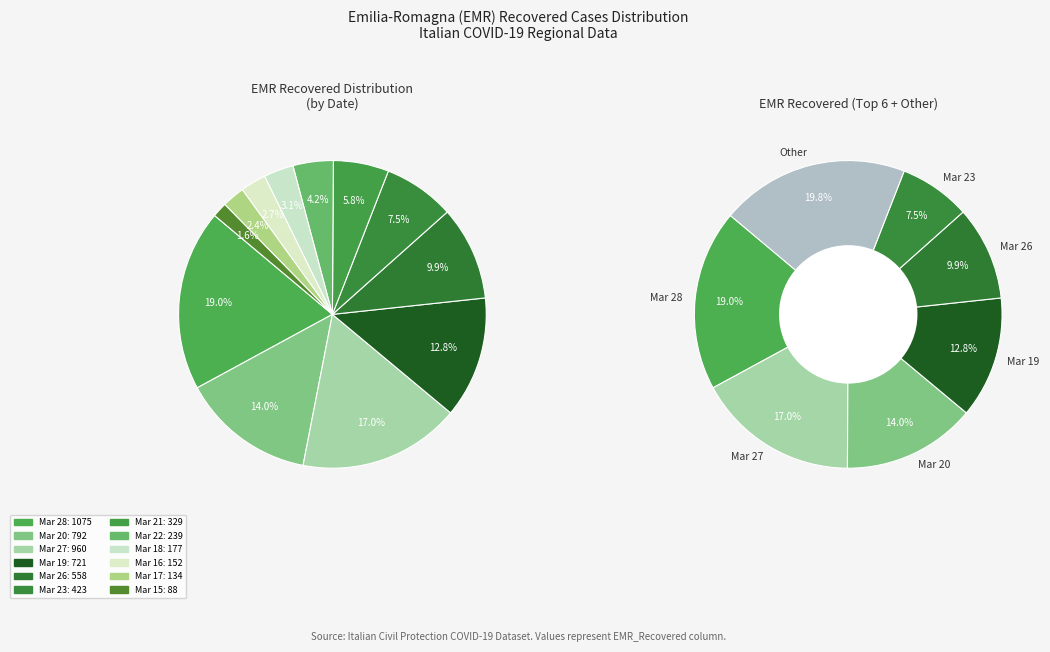

How much of the chart is everything except 2020-03-17?

97.6%